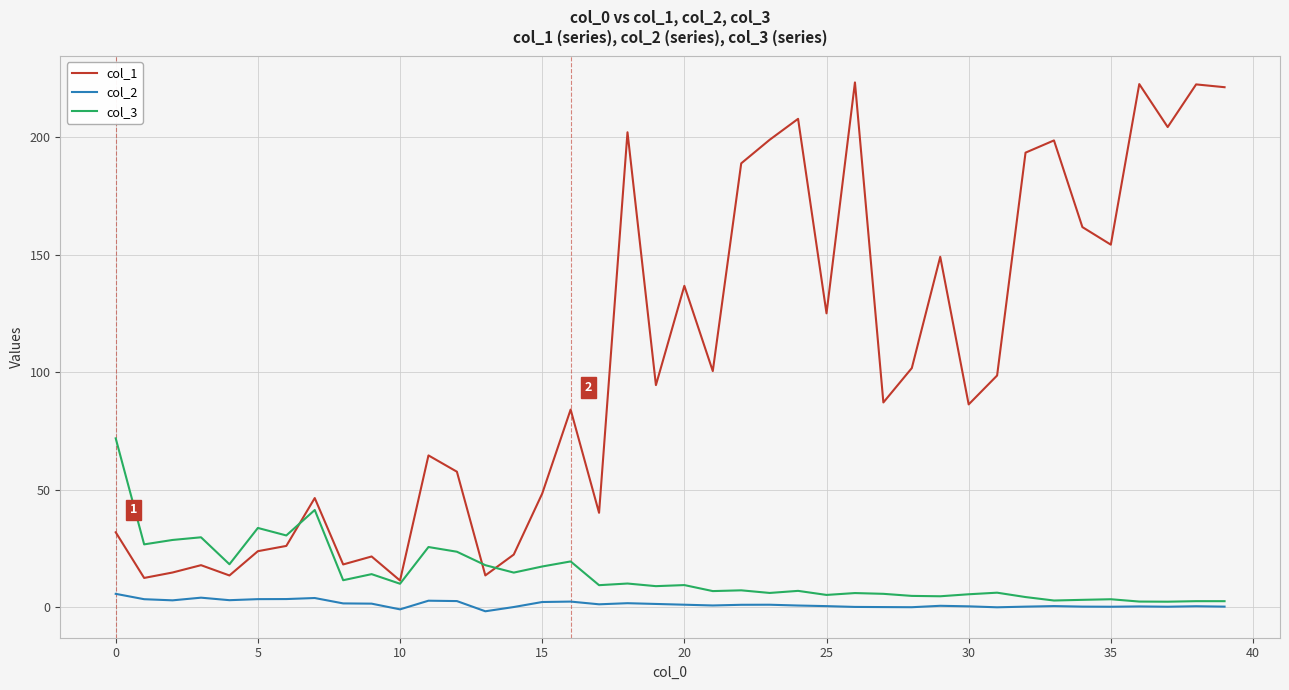

True or false: col_2 and col_1 cross at least once.

False